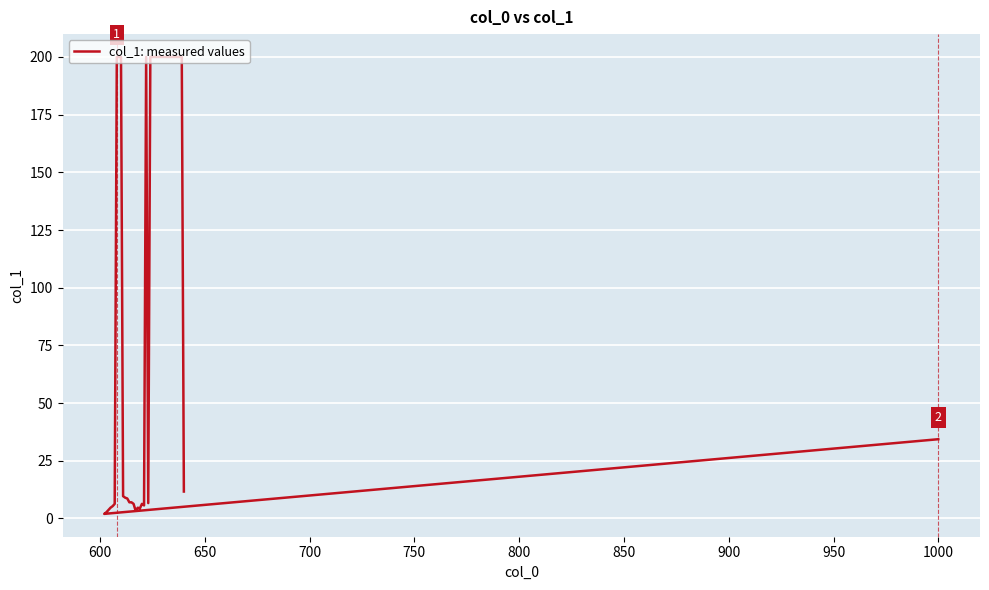

Is this an area chart (filled region under the line)?

No